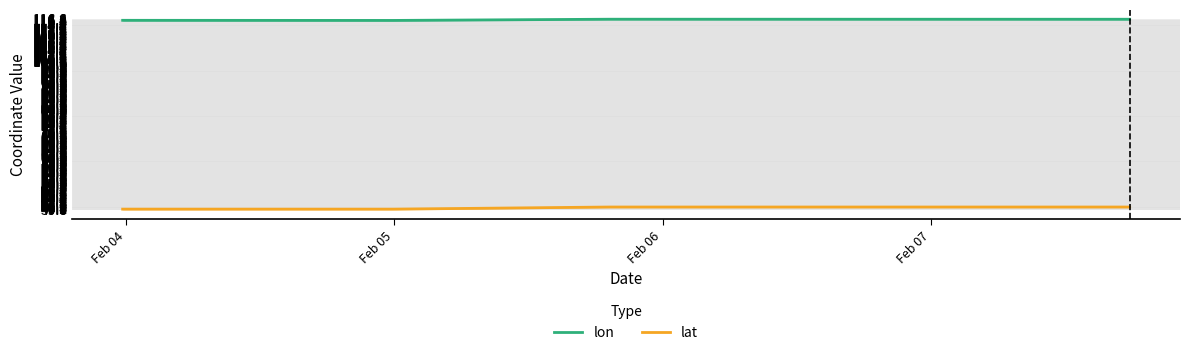

Which series has the largest range (max minus min)?

lat